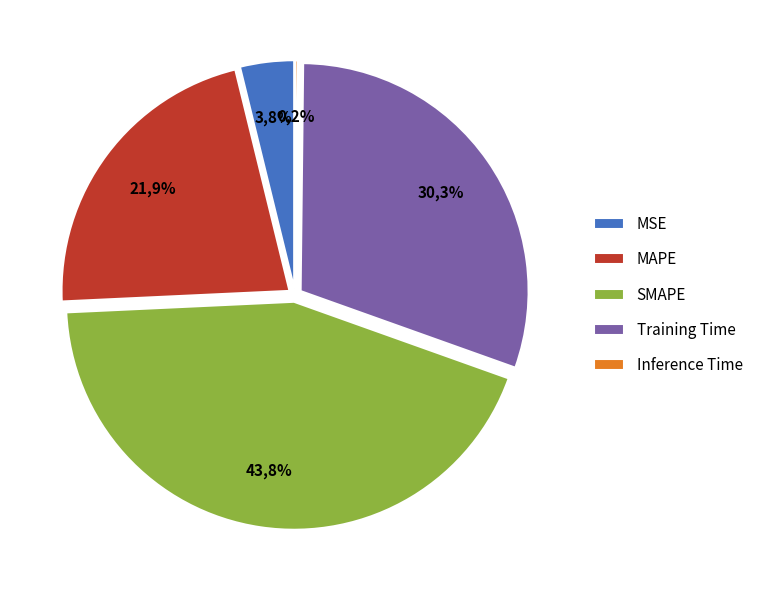

To the nearest percent, what percentage of the pie is MSE?

4%